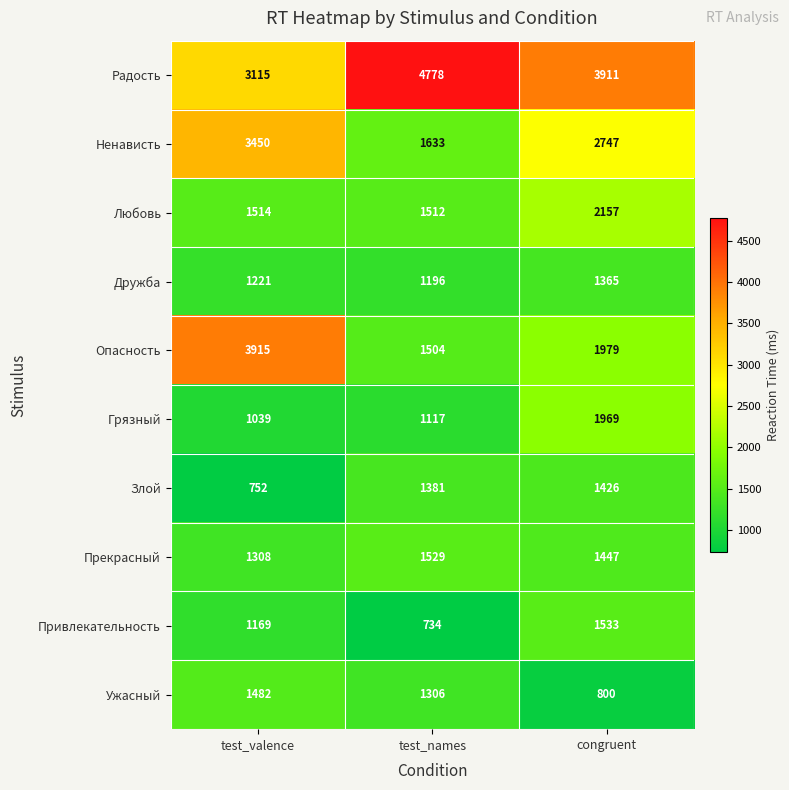

At how many categories does at least one series exceed 2323?

3